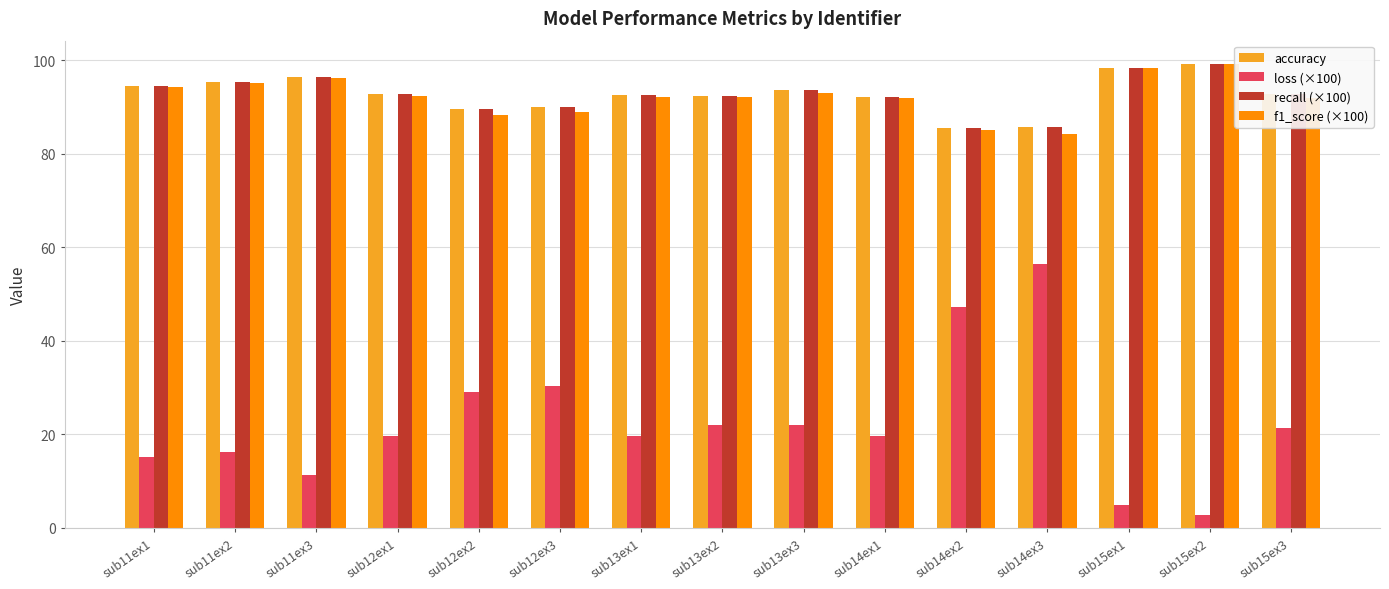

What is the maximum value for accuracy?

99.2